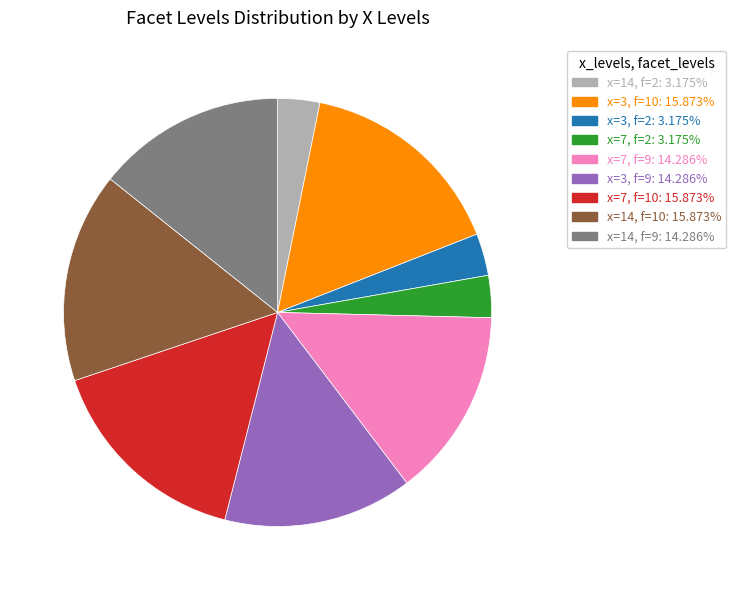

Is there a majority slice in this chart?

No